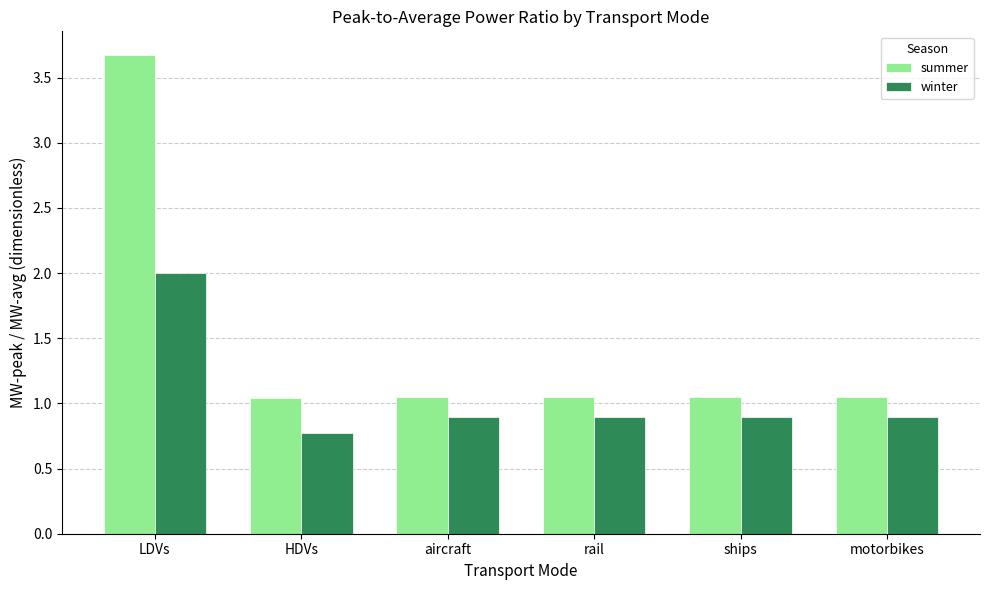

Which series has the widest spread of values?

summer